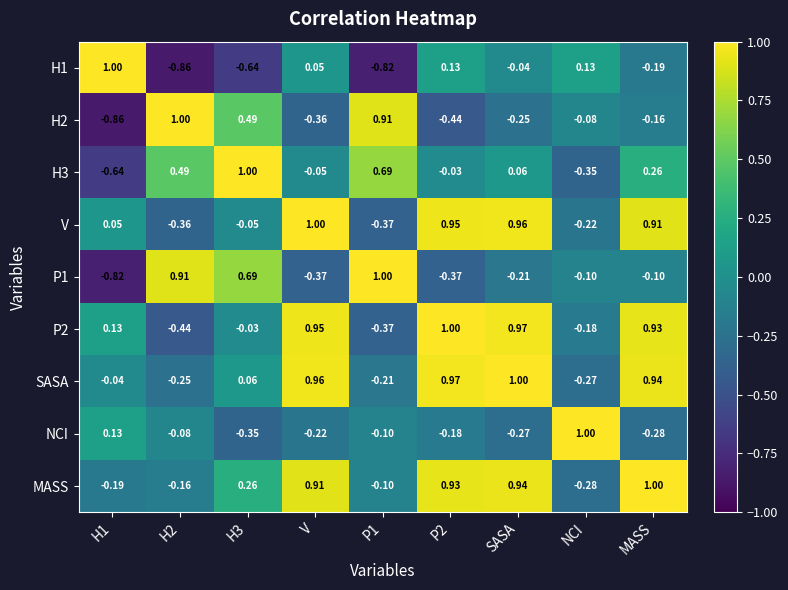

At which category is the sum across all series the highest?

MASS